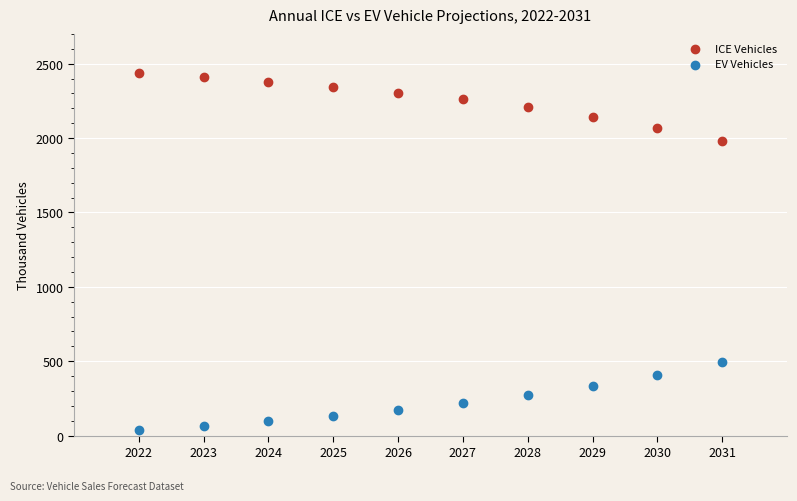

What are all the series names shown in the legend?

ICE Vehicles, EV Vehicles